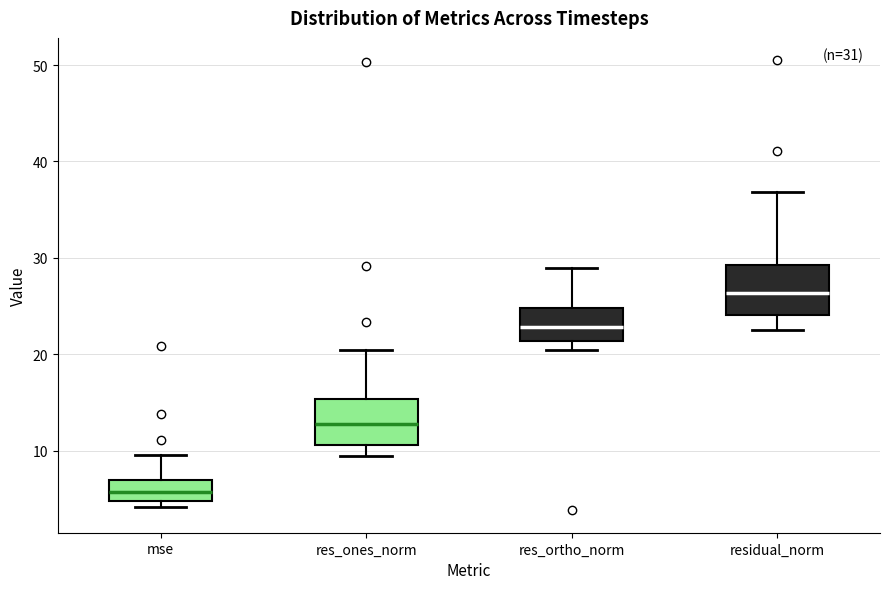

Which box's median line is the lowest?

mse